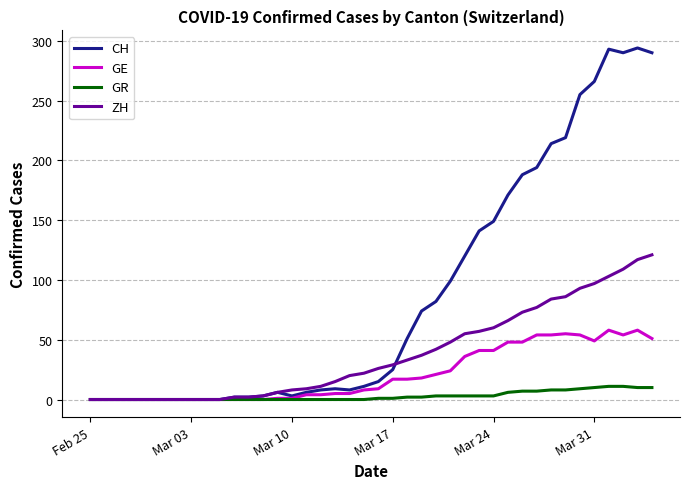

Is this an area chart (filled region under the line)?

No